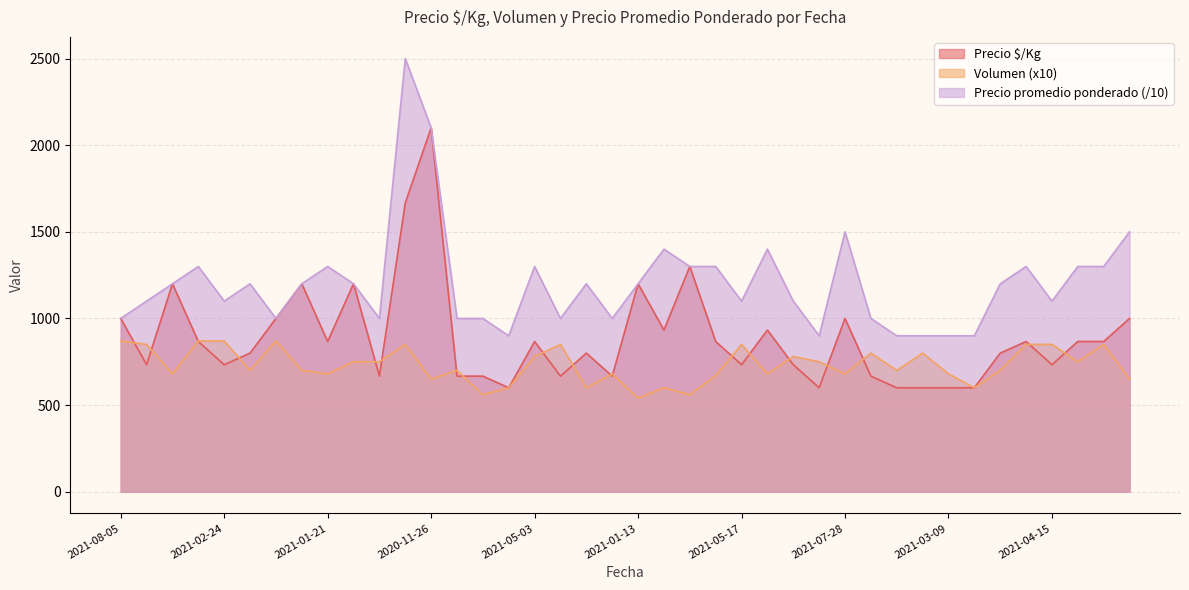

Which series has the widest spread of values?

Precio promedio ponderado (/10)